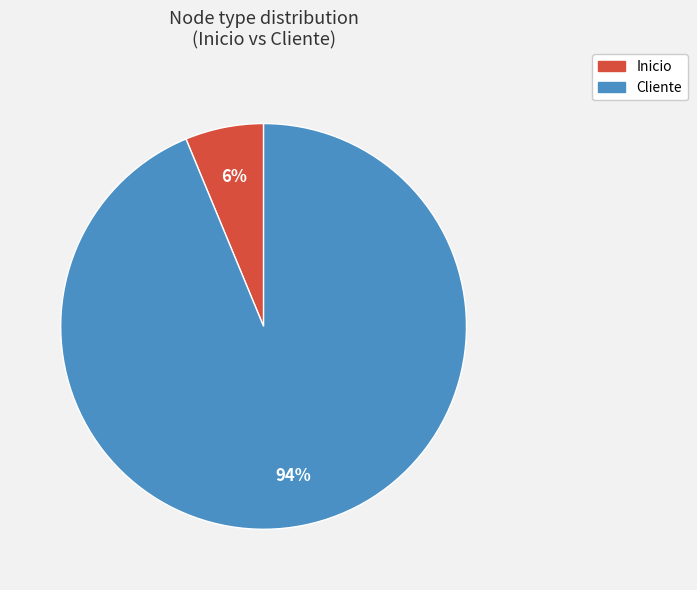

To the nearest percent, what portion does Inicio represent?

6%